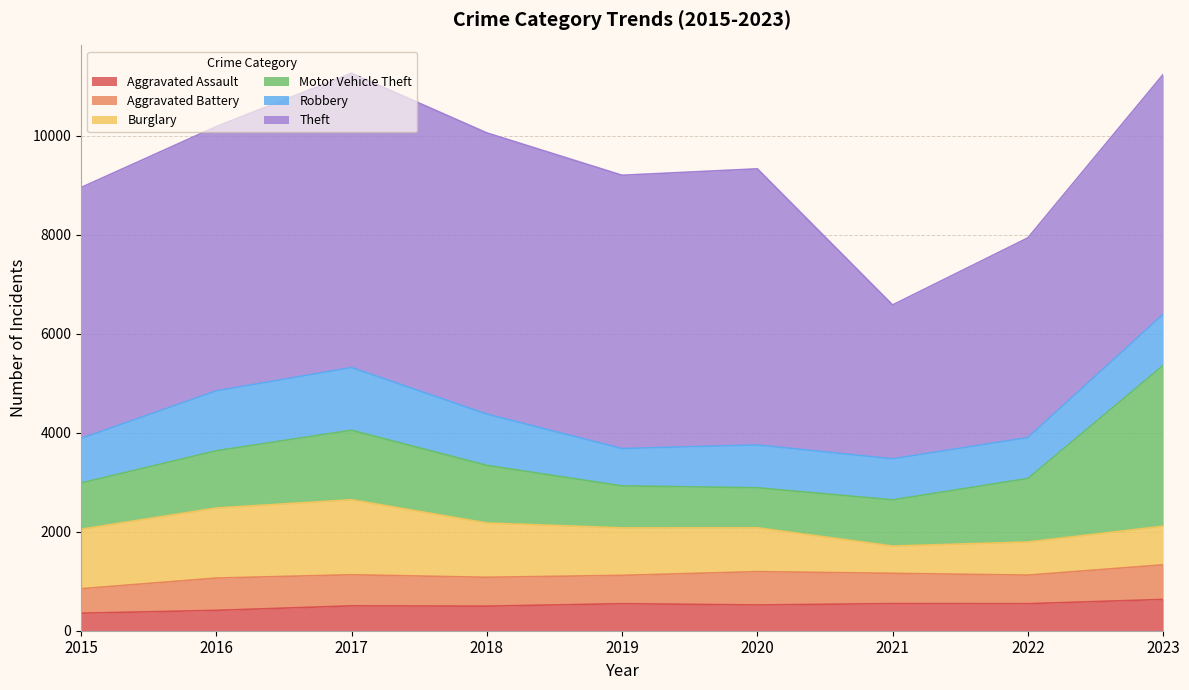

Reading right to left, transcribe all the data shown in this chart.

Aggravated Assault: 632	546	548	520	546	496	502	411	354
Aggravated Battery: 699	577	611	673	572	583	628	652	494
Burglary: 780	669	551	886	959	1097	1515	1416	1202
Motor Vehicle Theft: 3246	1282	933	808	848	1163	1404	1155	933
Robbery: 1033	827	829	865	754	1036	1266	1210	899
Theft: 4843	4032	3107	5576	5519	5679	5943	5337	5068